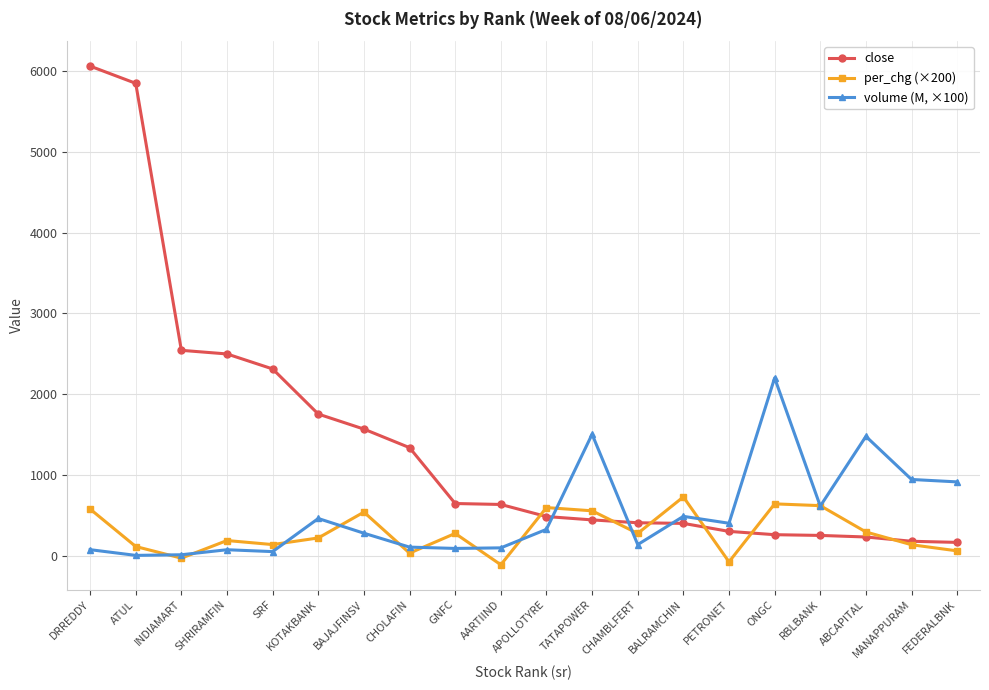

What is the approximate value of close at APOLLOTYRE?

485.1